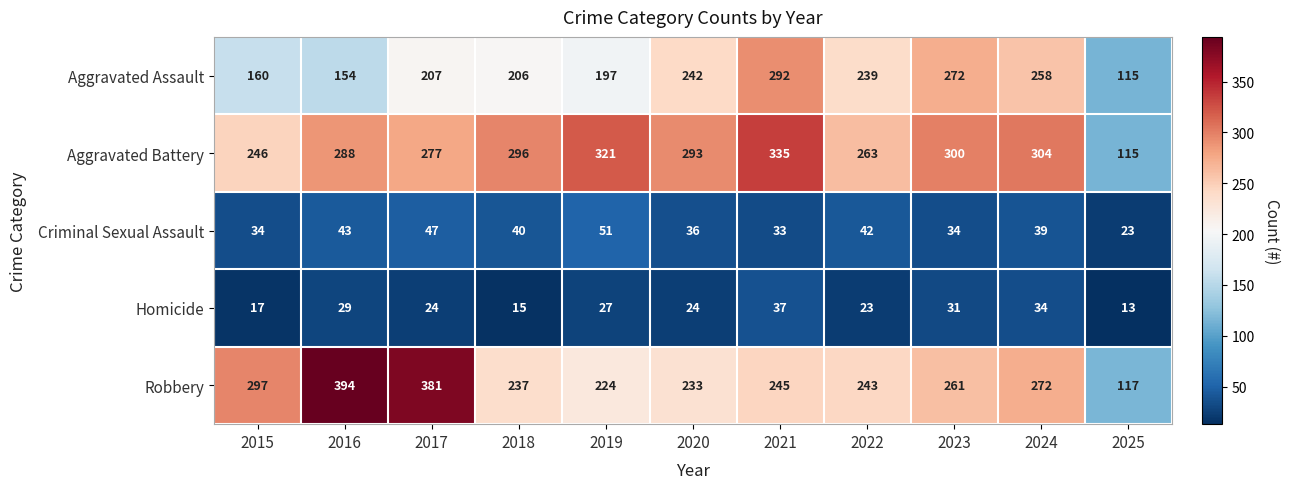

The value of Criminal Sexual Assault at 2019 is 51. True or false?

True